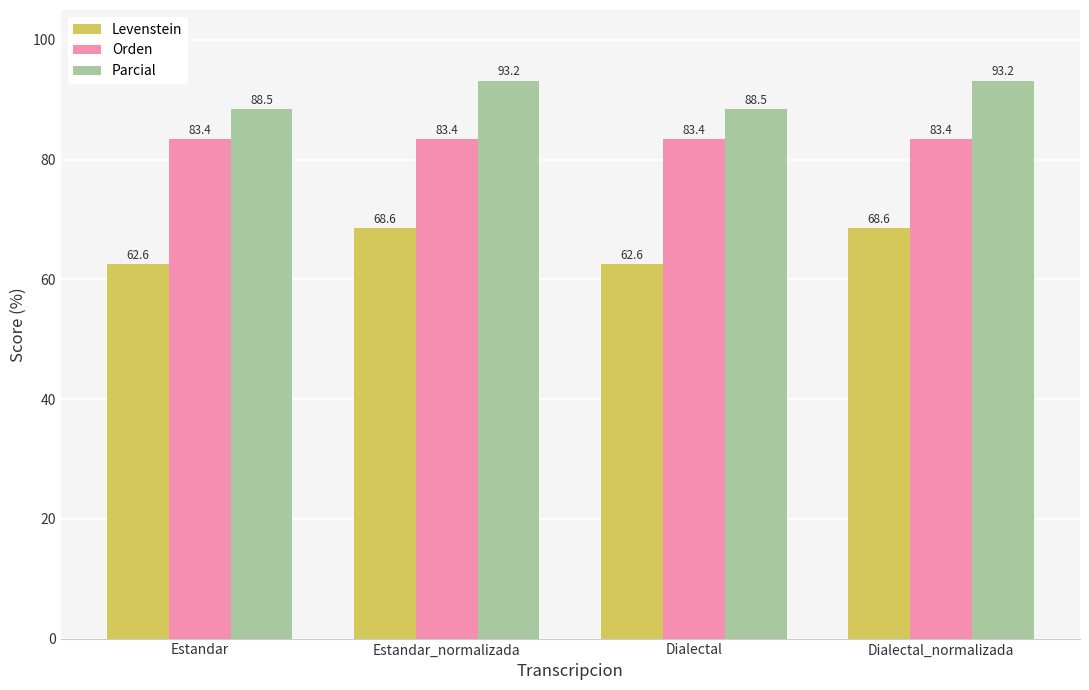

Which series has the widest spread of values?

Levenstein